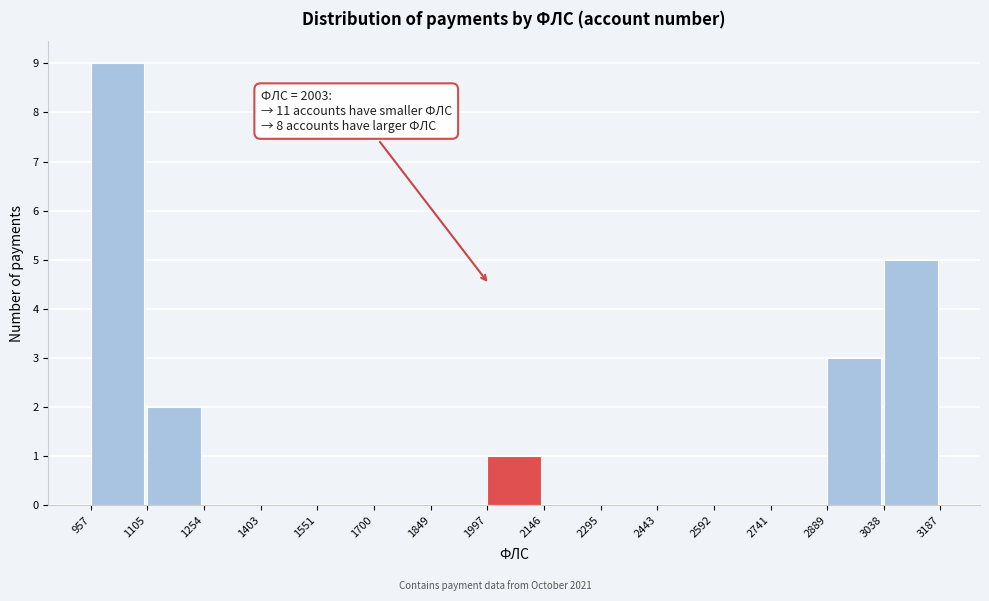

Which range on the x-axis has the tallest bar?

957 to 1105